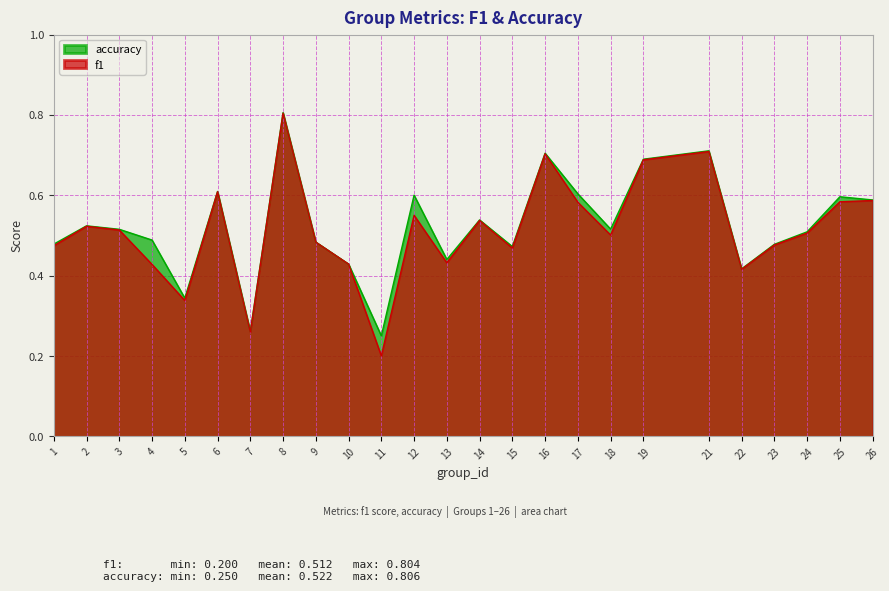

Is the value of accuracy at 13 greater than the value of f1 at 22?

Yes